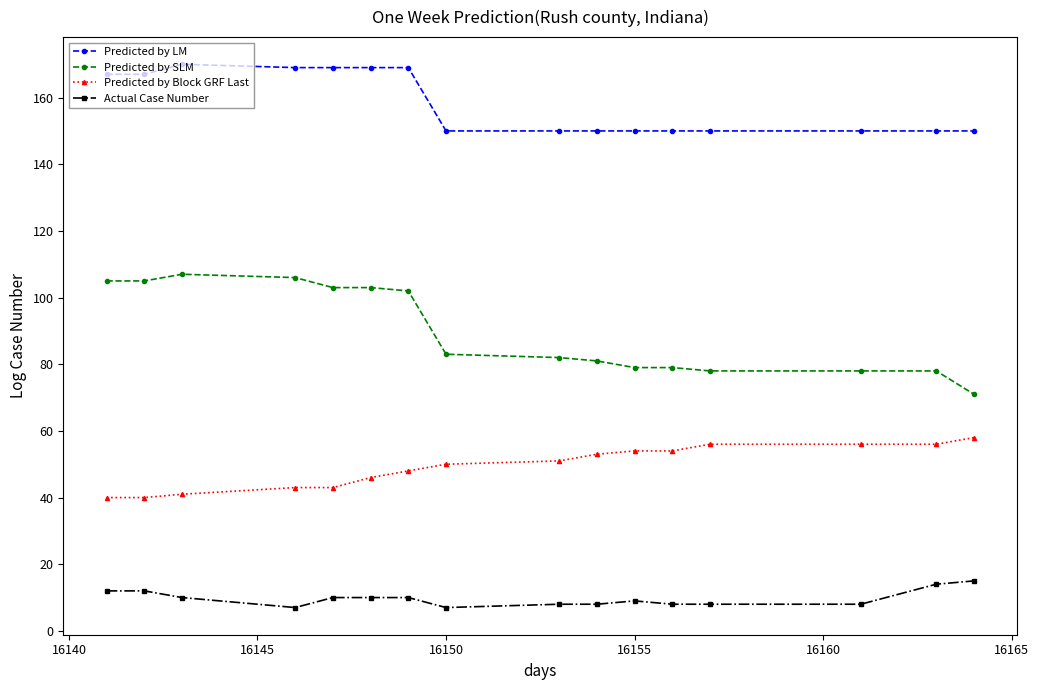

Which series has the largest total across all categories?

Predicted by LM